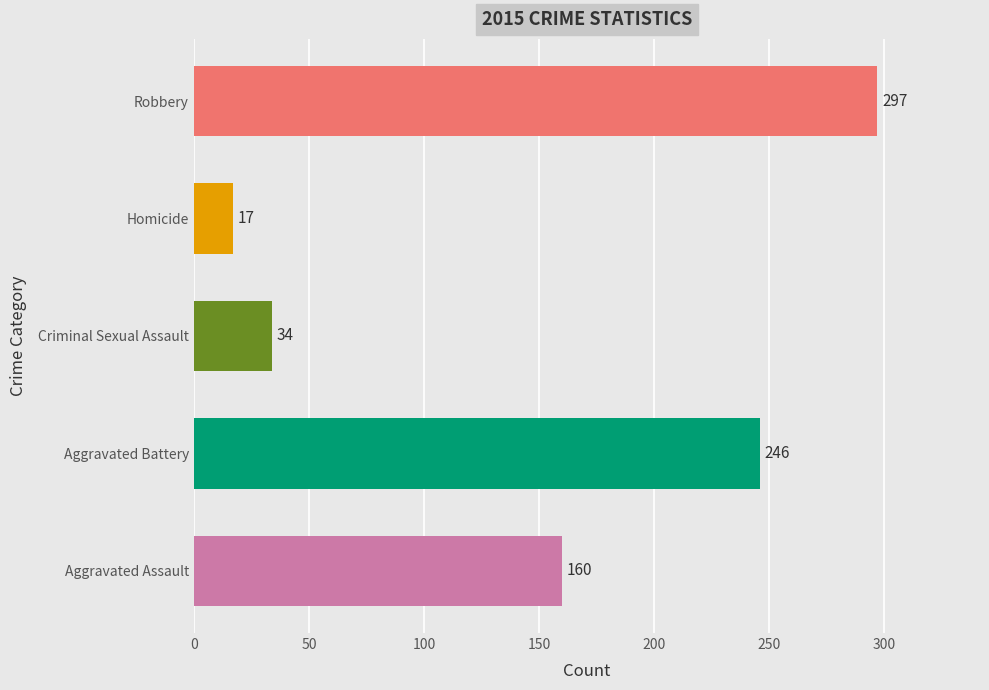

Count the number of data series in this chart.

1